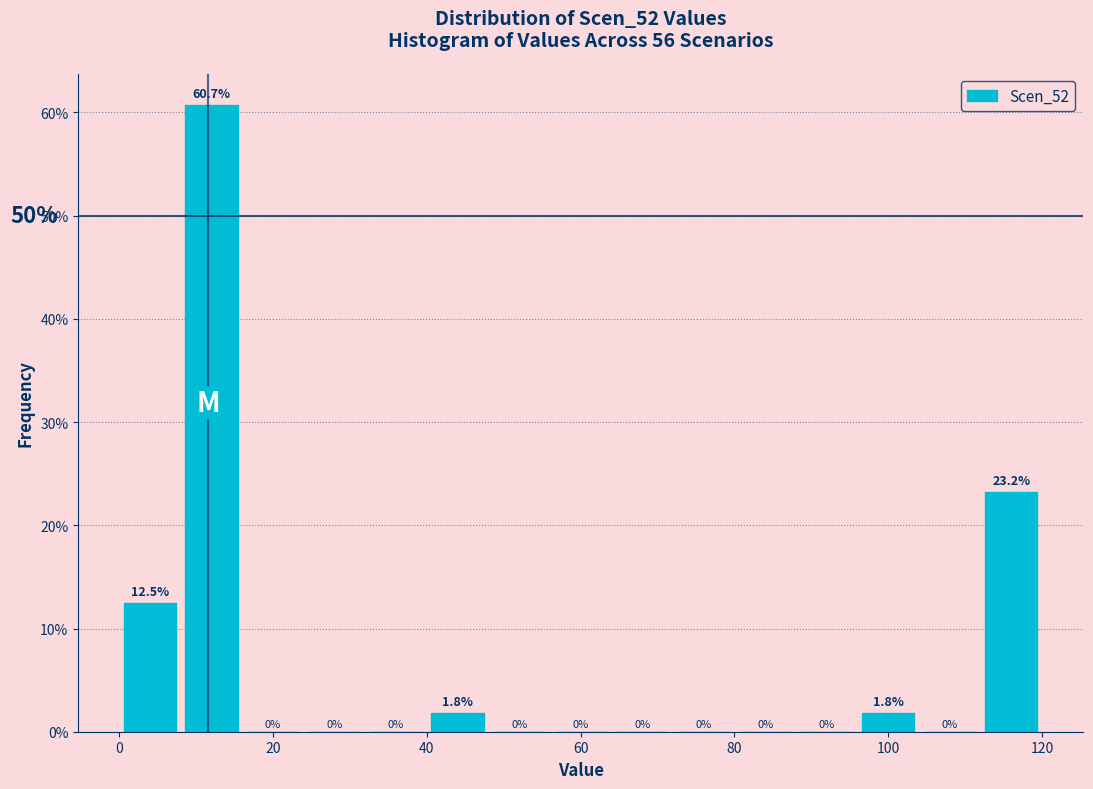

Reading left to right, list every bar in this chart as the range it spans on the x-axis followed by its height.

0 to 8: 12.5
8 to 16: 60.7
16 to 24: 0.0
24 to 32: 0.0
32 to 40: 0.0
40 to 48: 1.8
48 to 56: 0.0
56 to 64: 0.0
64 to 72: 0.0
72 to 80: 0.0
80 to 88: 0.0
88 to 96: 0.0
96 to 104: 1.8
104 to 112: 0.0
112 to 120: 23.2